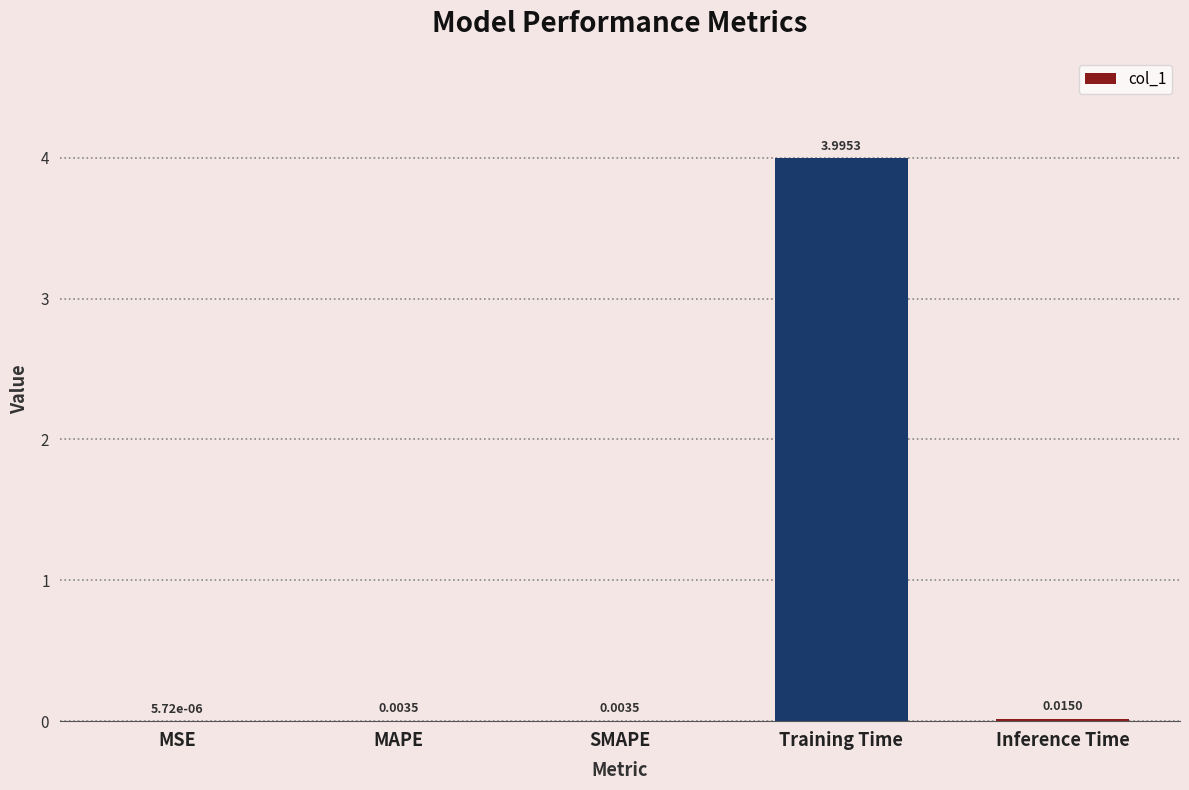

Where is the data nearest to the value 1?

Inference Time